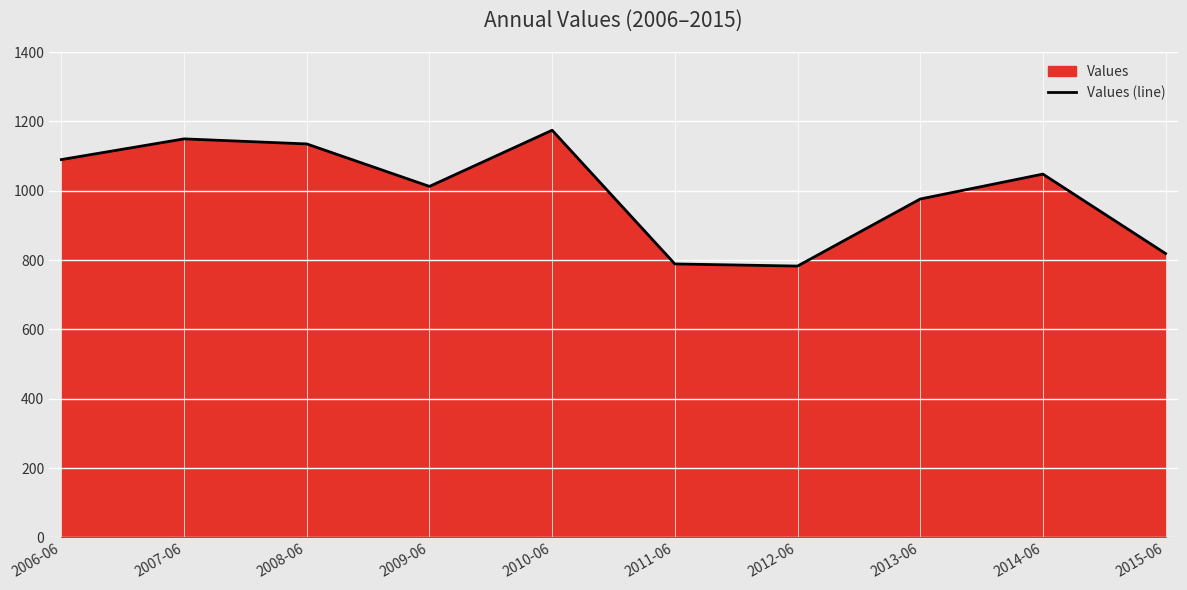

True or false: there are more than 1 points higher than both neighbors.

True